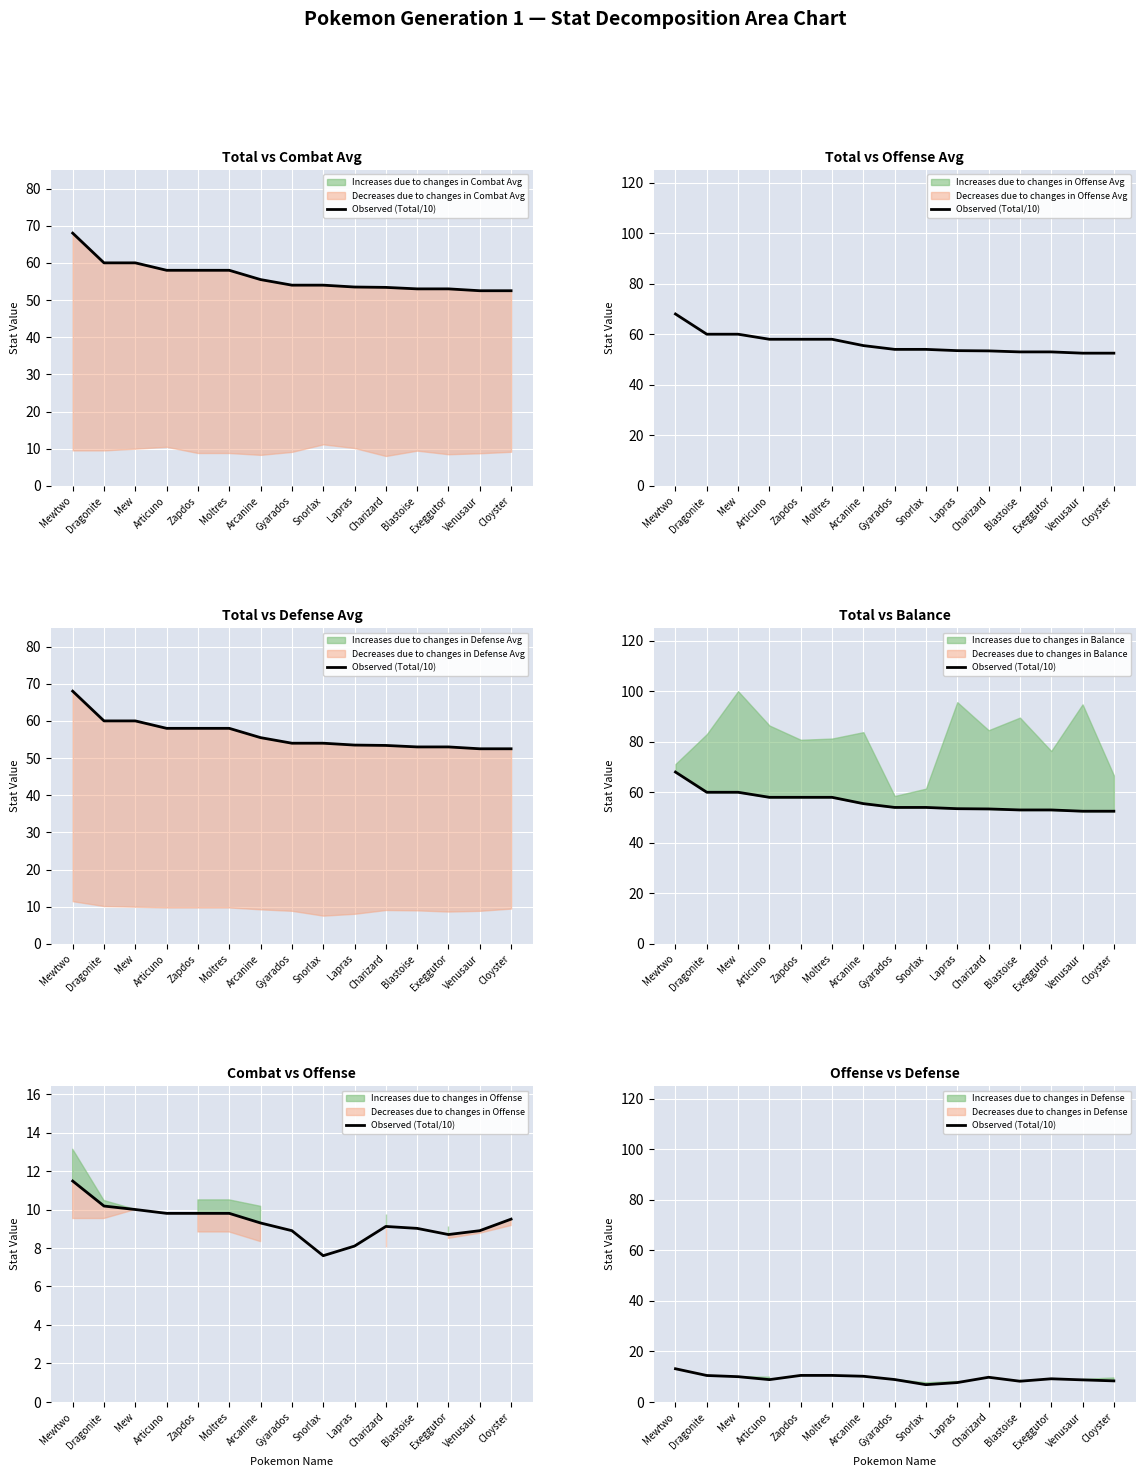

True or false: the data shows 1.8 at Gyarados.

False